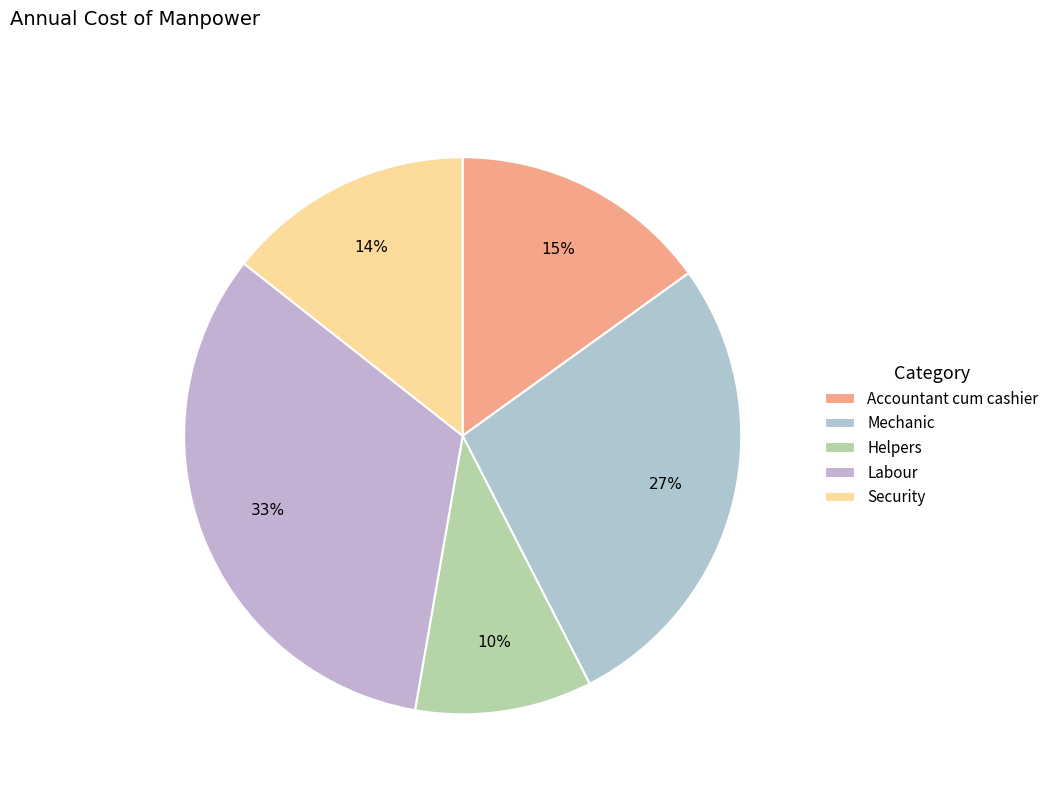

Rank the categories by value from lowest to highest.

Helpers, Security, Accountant cum cashier, Mechanic, Labour